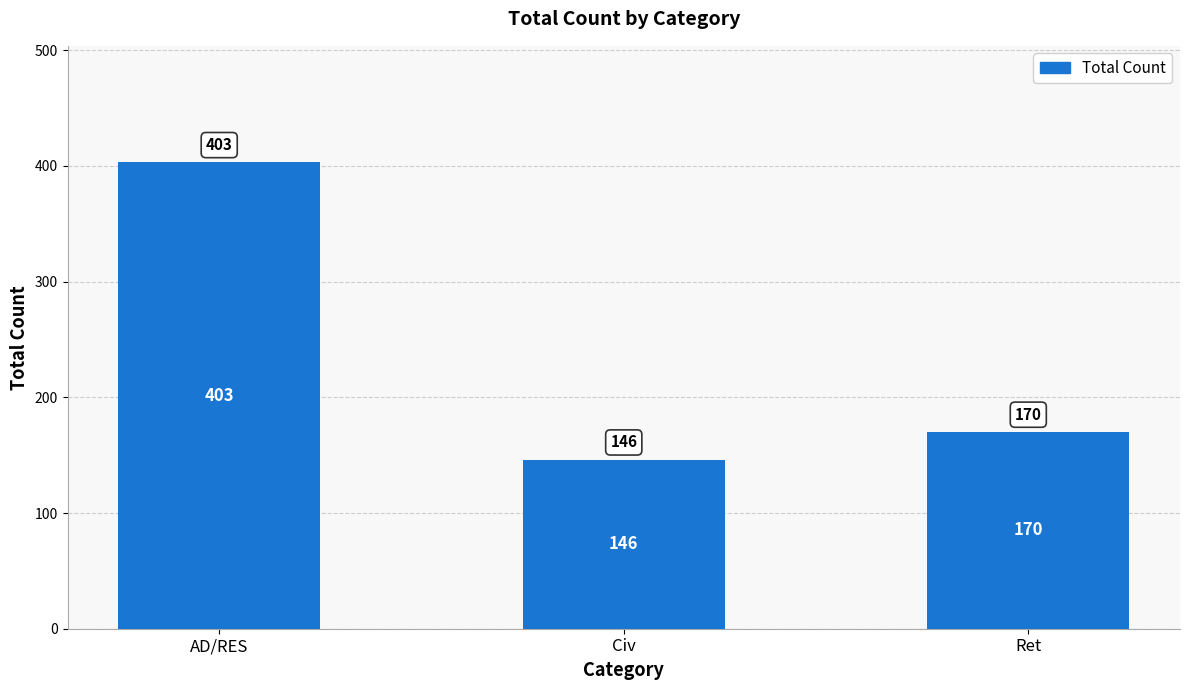

The chart shows a value of 191 at Civ. True or false?

False